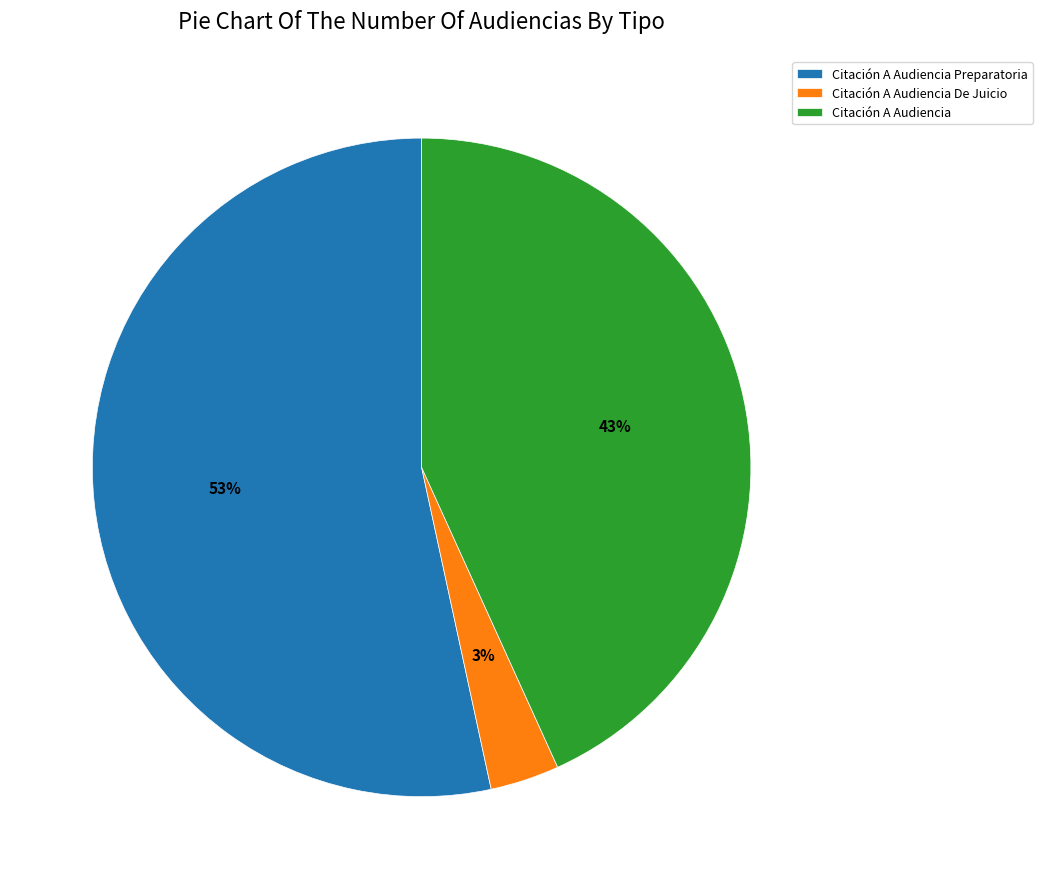

Is Citación A Audiencia Preparatoria the majority of the pie?

Yes